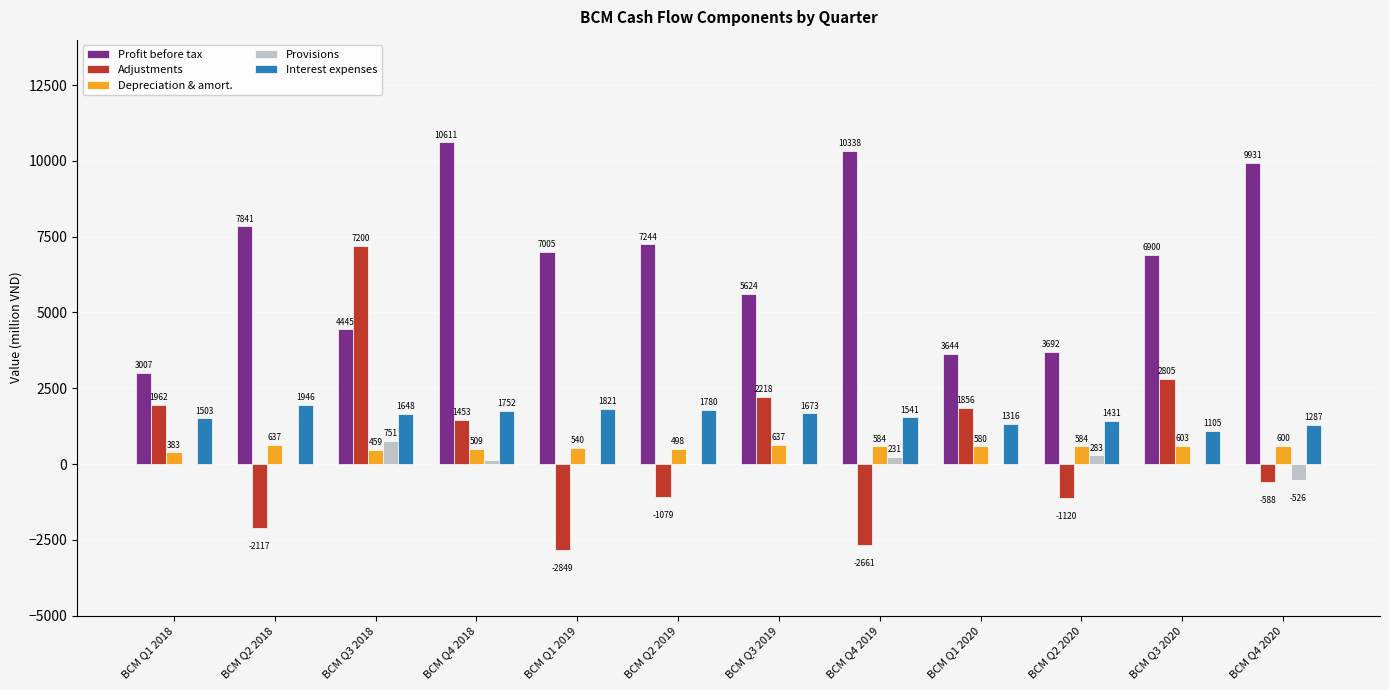

Does the chart contain stacked bars?

No